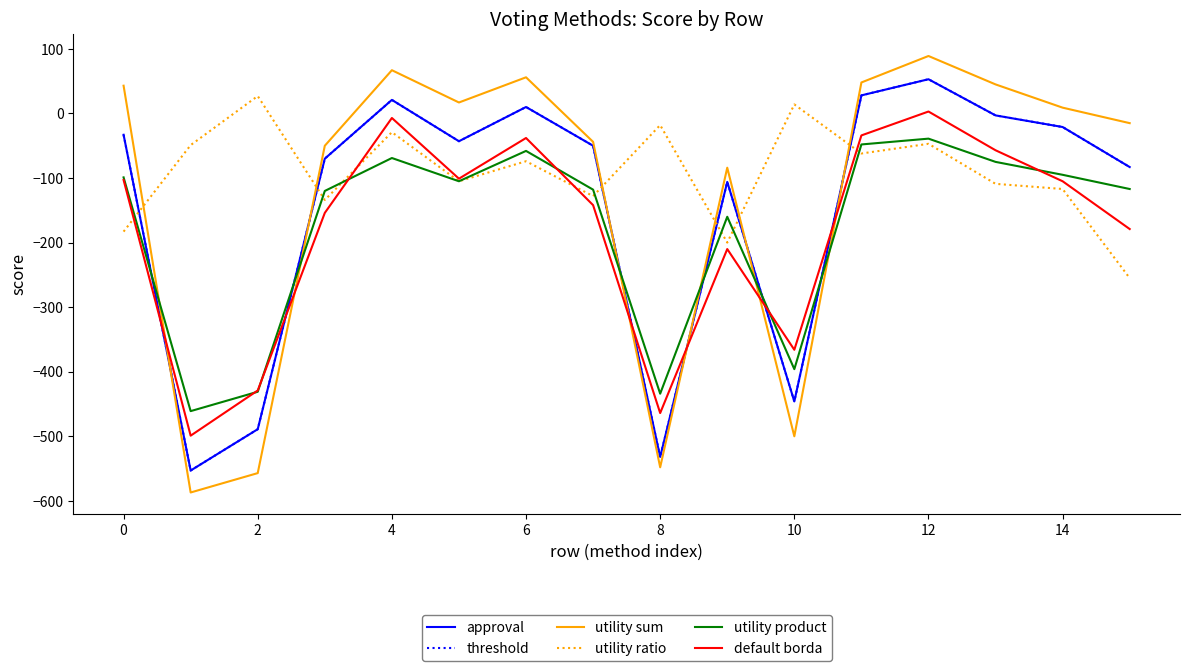

What is the value of the approval point at the 7th from the left?

10